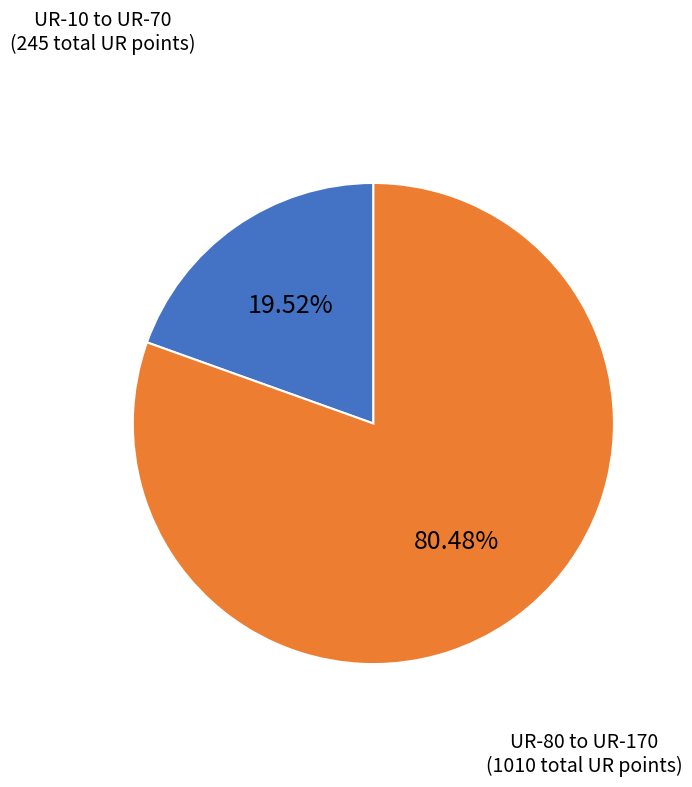

Does any single category account for the majority?

Yes